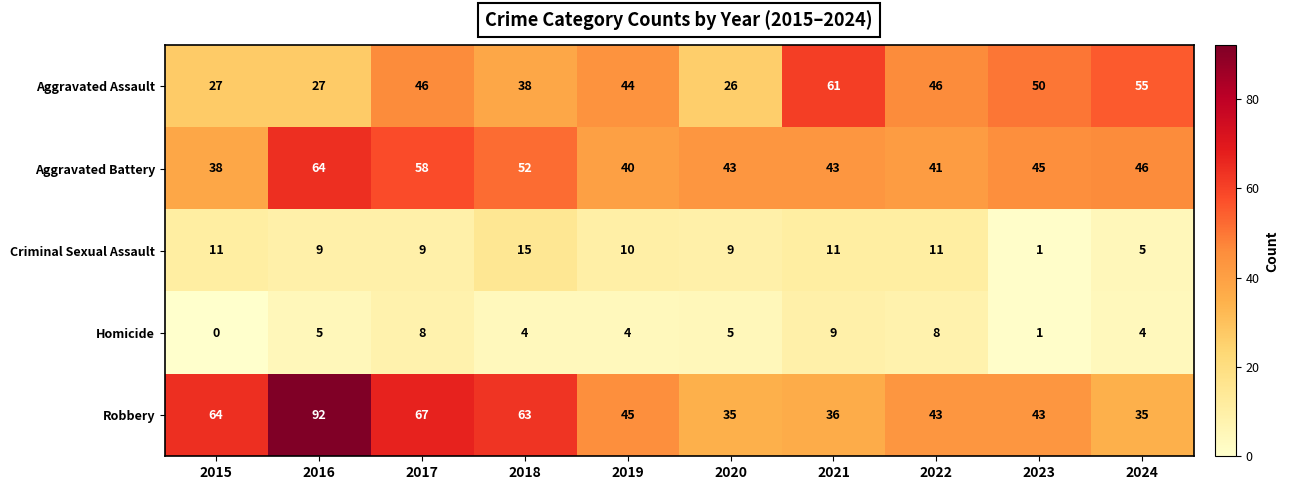

At how many categories does at least one series exceed 77?

1